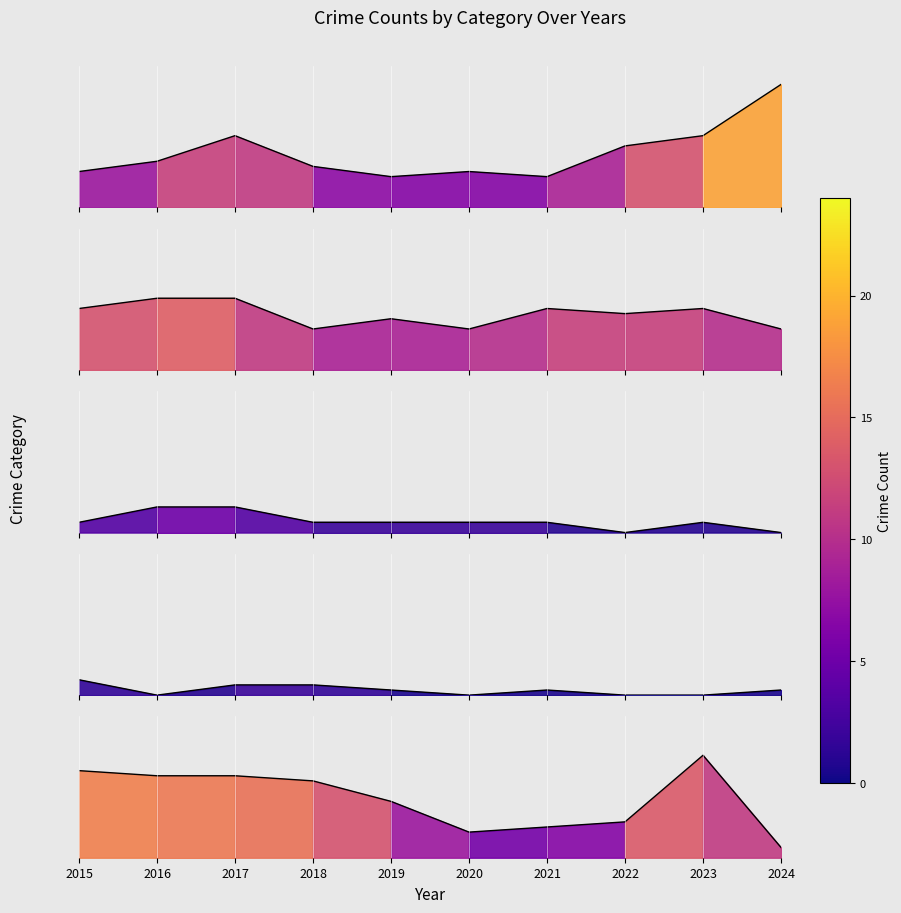

True or false: Homicide has more than 0 interior local peaks.

True